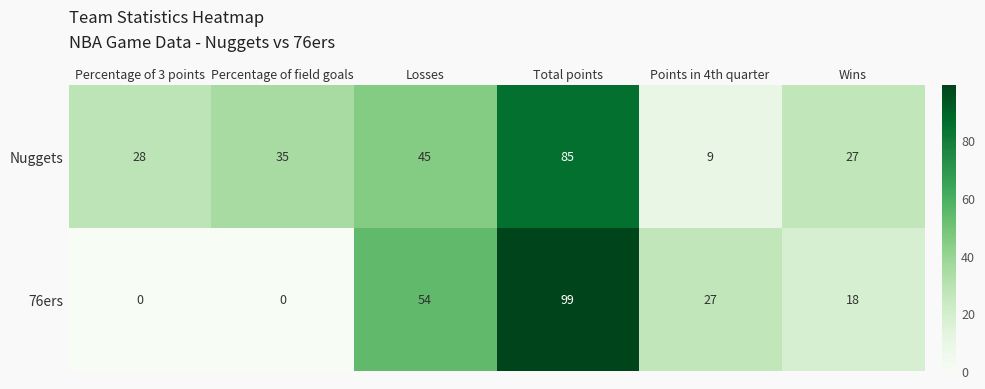

List the series in order of their peak value, highest first.

76ers, Nuggets